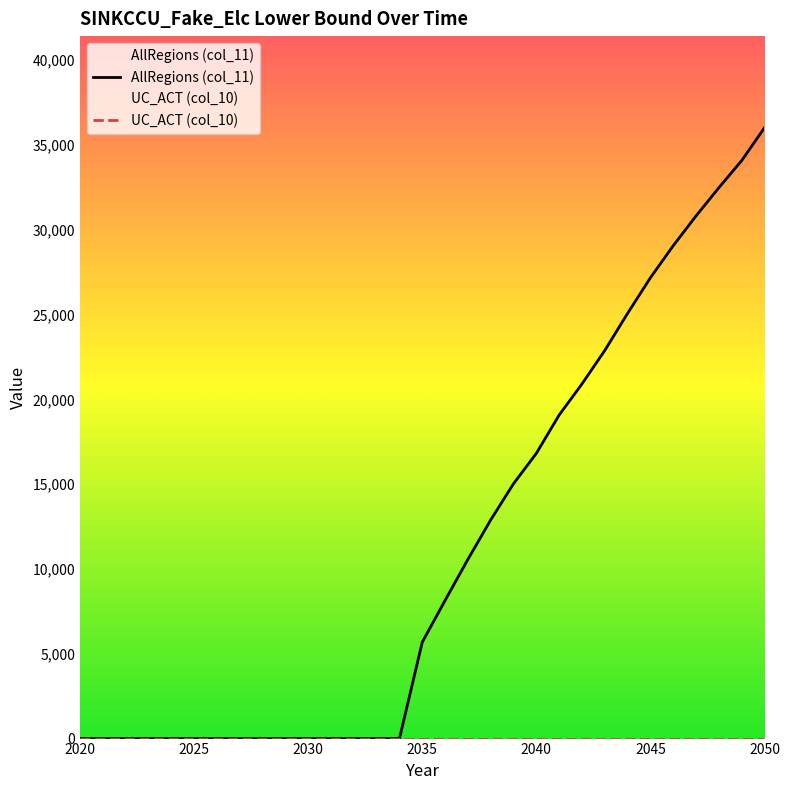

What are all the series names shown in the legend?

AllRegions (col_11), UC_ACT (col_10)